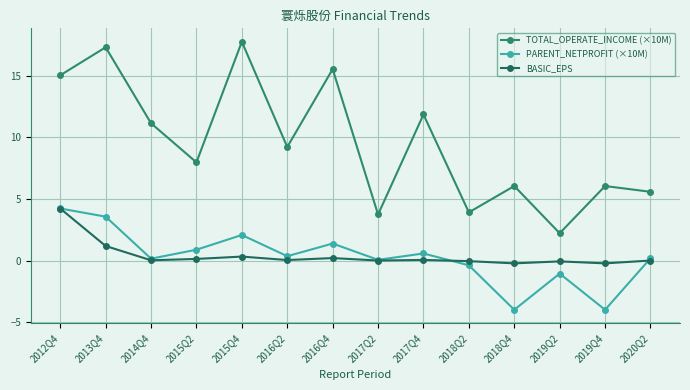

How many values in the TOTAL_OPERATE_INCOME (×10M) series are below 9?

7